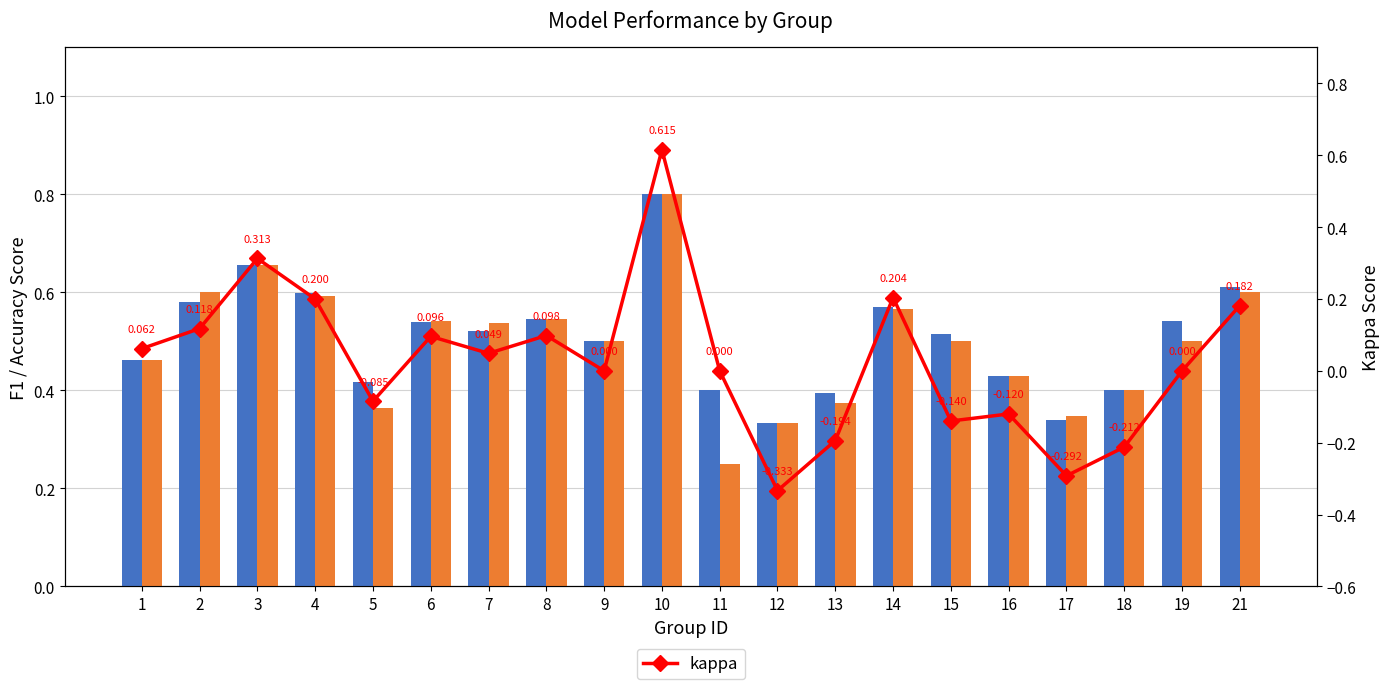

Rank the categories by f1 value from lowest to highest.

12, 17, 13, 11, 18, 5, 16, 1, 9, 15, 7, 6, 19, 8, 14, 2, 4, 21, 3, 10